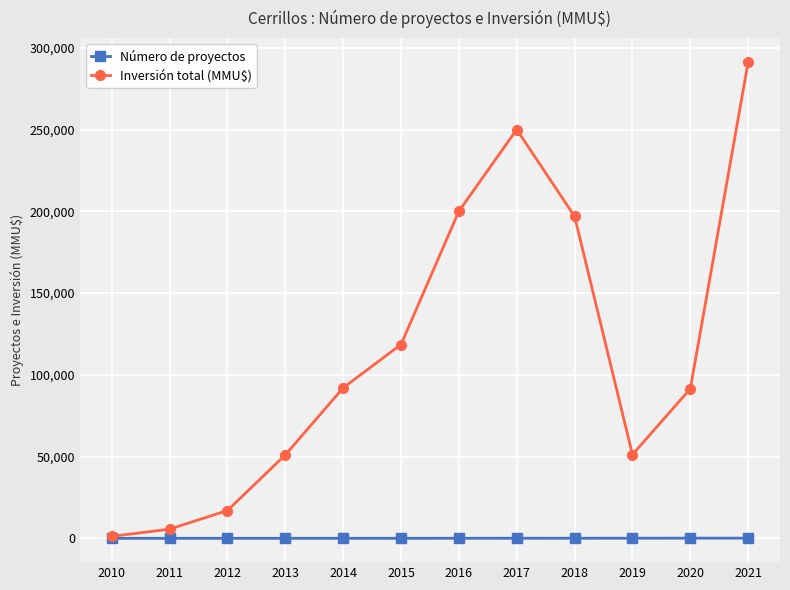

Does the chart display data point markers on the line(s)?

Yes